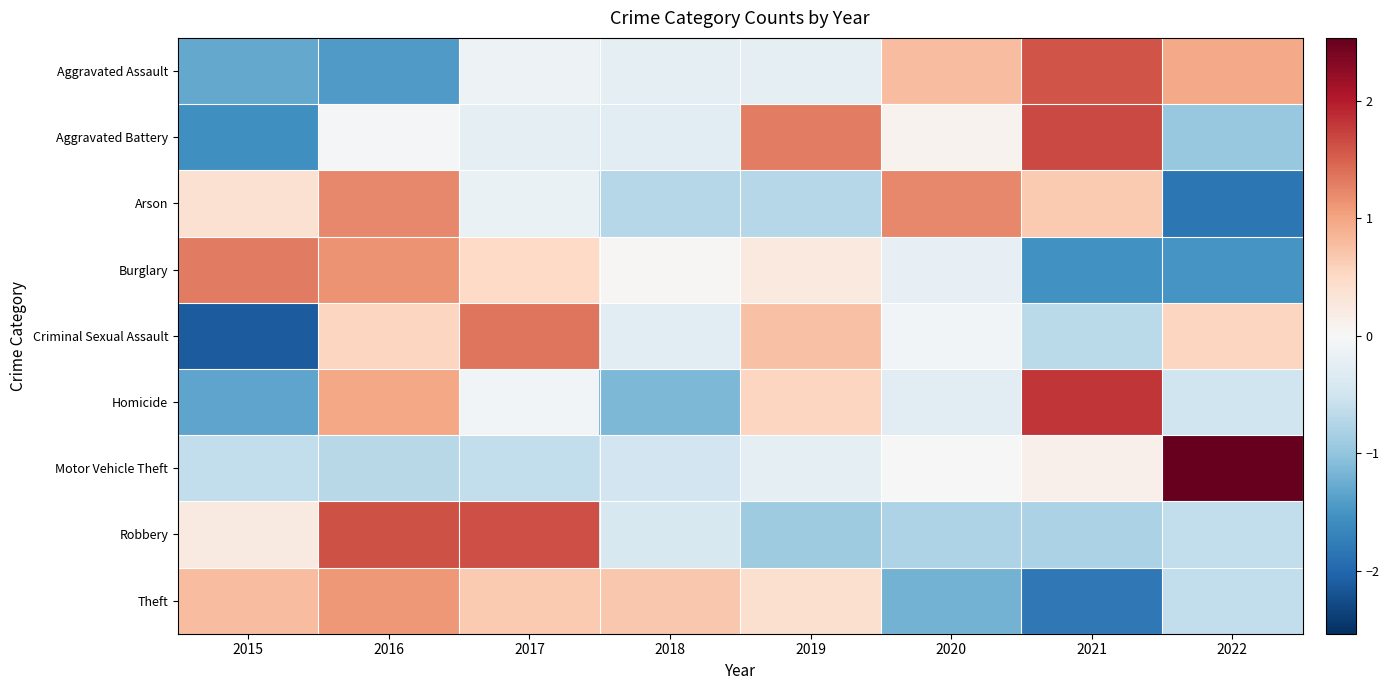

Reading right to left, list all the values displayed in this chart.

Aggravated Assault: 2022=1.0	2021=1.6	2020=0.8	2019=-0.2	2018=-0.3	2017=-0.1	2016=-1.4	2015=-1.3
Aggravated Battery: 2022=-1.0	2021=1.7	2020=0.1	2019=1.3	2018=-0.3	2017=-0.2	2016=-0.0	2015=-1.6
Arson: 2022=-1.8	2021=0.7	2020=1.2	2019=-0.7	2018=-0.7	2017=-0.2	2016=1.2	2015=0.4
Burglary: 2022=-1.5	2021=-1.5	2020=-0.2	2019=0.2	2018=0.0	2017=0.5	2016=1.1	2015=1.3
Criminal Sexual Assault: 2022=0.5	2021=-0.7	2020=-0.1	2019=0.7	2018=-0.3	2017=1.4	2016=0.5	2015=-2.1
Homicide: 2022=-0.5	2021=1.8	2020=-0.3	2019=0.6	2018=-1.1	2017=-0.1	2016=1.0	2015=-1.3
Motor Vehicle Theft: 2022=2.5	2021=0.1	2020=0.0	2019=-0.2	2018=-0.5	2017=-0.6	2016=-0.7	2015=-0.6
Robbery: 2022=-0.6	2021=-0.8	2020=-0.8	2019=-0.9	2018=-0.4	2017=1.6	2016=1.6	2015=0.2
Theft: 2022=-0.6	2021=-1.8	2020=-1.2	2019=0.4	2018=0.7	2017=0.7	2016=1.1	2015=0.8